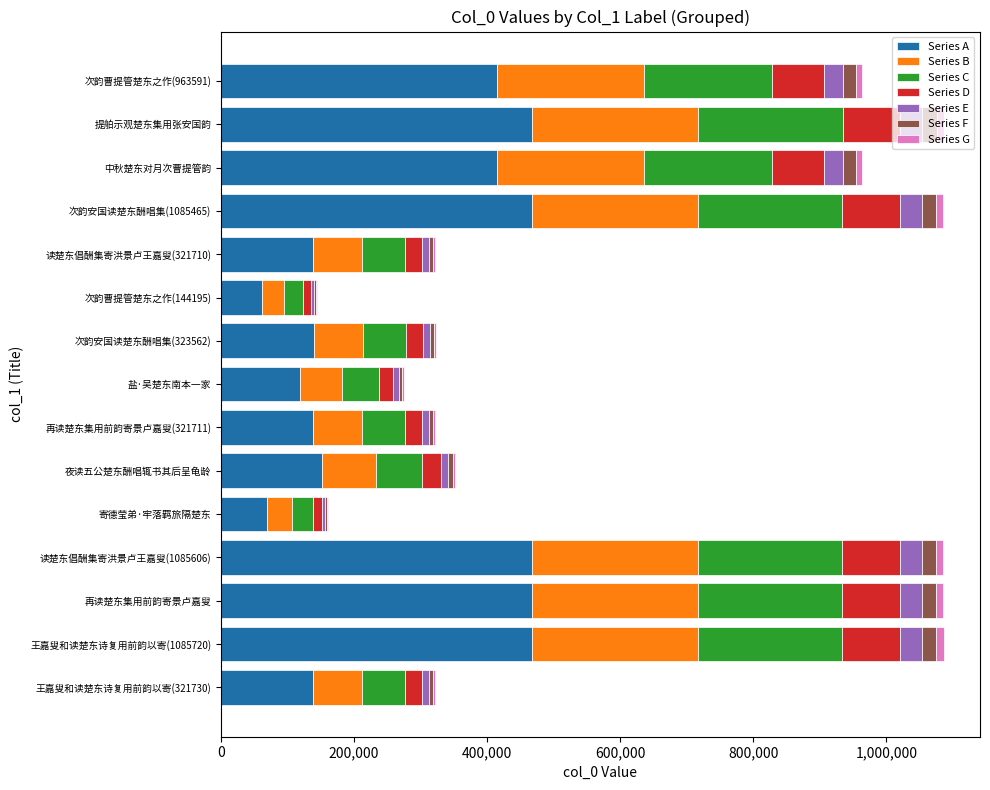

Where is Series A nearest to the value 264539?

夜读五公楚东酬唱辄书其后呈龟龄